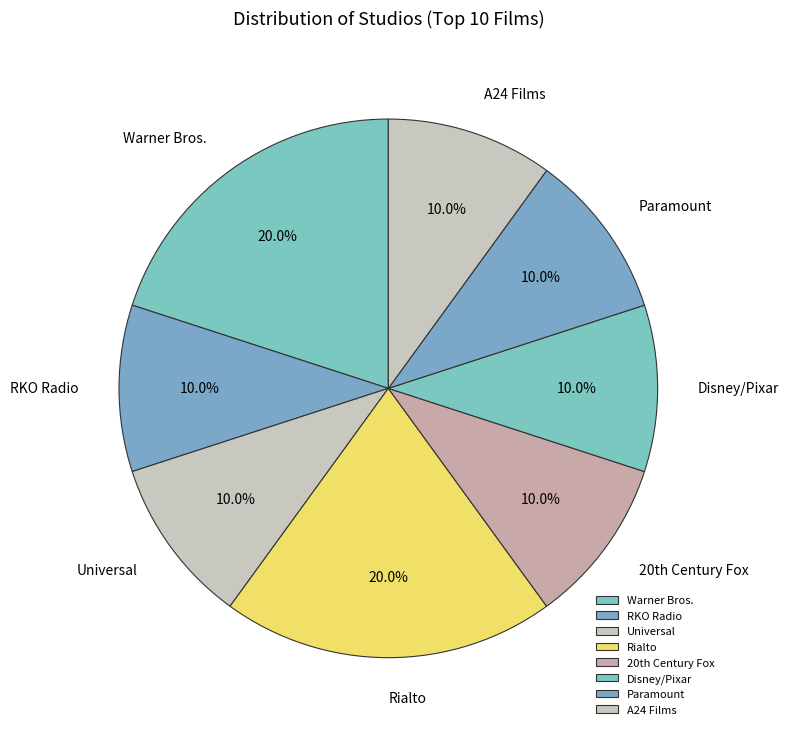

How many segments does this pie chart have?

8